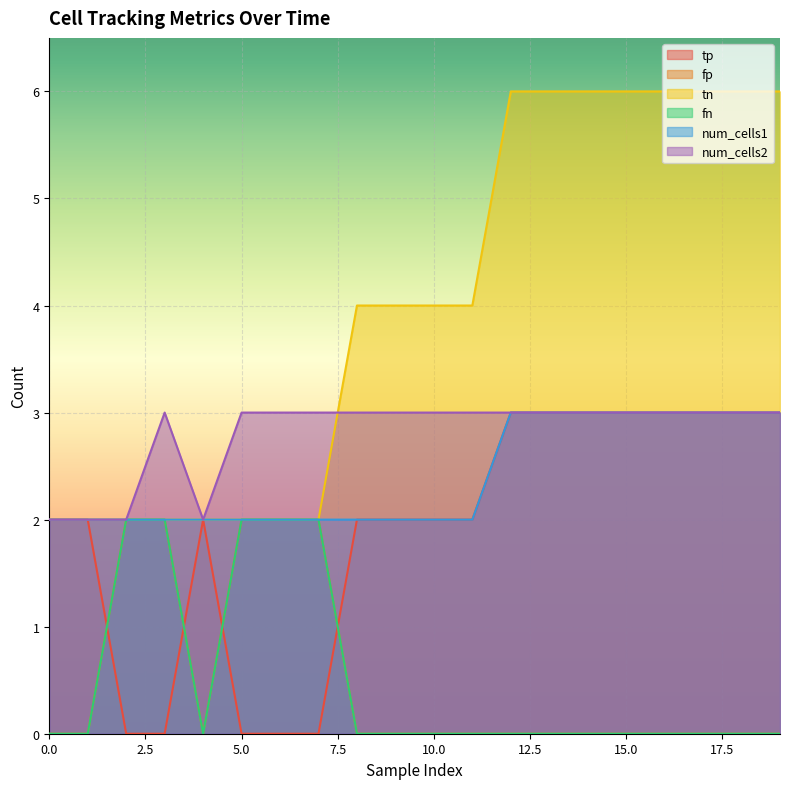

Where does the tp series first go above 2?

12